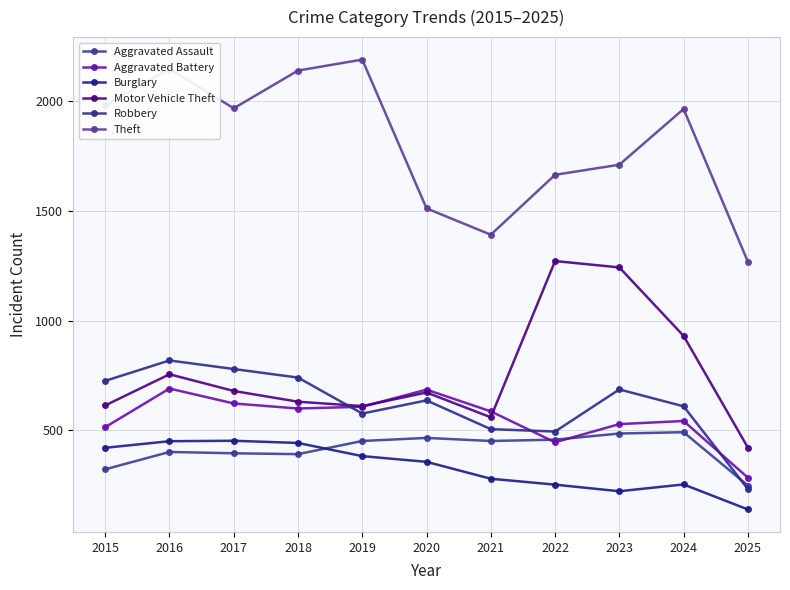

Reading left to right, transcribe all the data shown in this chart.

Aggravated Assault: 2015=323	2016=402	2017=396	2018=392	2019=452	2020=466	2021=452	2022=458	2023=486	2024=492	2025=249
Aggravated Battery: 2015=515	2016=691	2017=623	2018=600	2019=608	2020=686	2021=587	2022=446	2023=529	2024=543	2025=285
Burglary: 2015=421	2016=451	2017=453	2018=443	2019=383	2020=357	2021=280	2022=253	2023=223	2024=254	2025=140
Motor Vehicle Theft: 2015=614	2016=756	2017=680	2018=631	2019=611	2020=673	2021=560	2022=1272	2023=1243	2024=931	2025=422
Robbery: 2015=726	2016=819	2017=780	2018=741	2019=577	2020=637	2021=506	2022=495	2023=687	2024=610	2025=233
Theft: 2015=1981	2016=2148	2017=1968	2018=2140	2019=2190	2020=1512	2021=1392	2022=1665	2023=1711	2024=1965	2025=1269